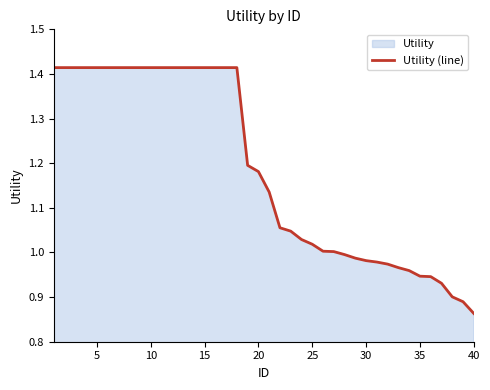

What is the minimum value shown in the chart?

0.9